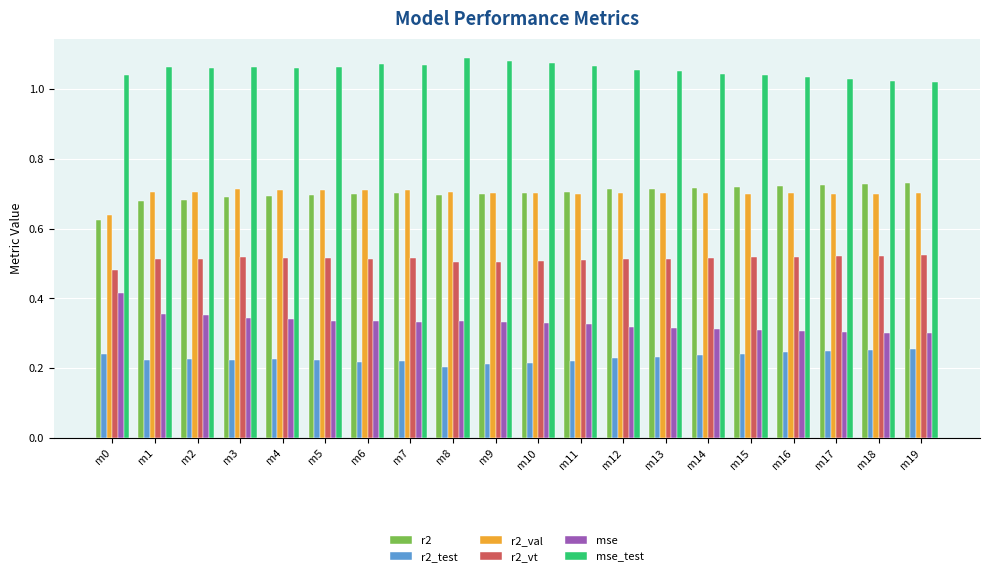

What is the spread (max minus min) of values at m11?

0.8